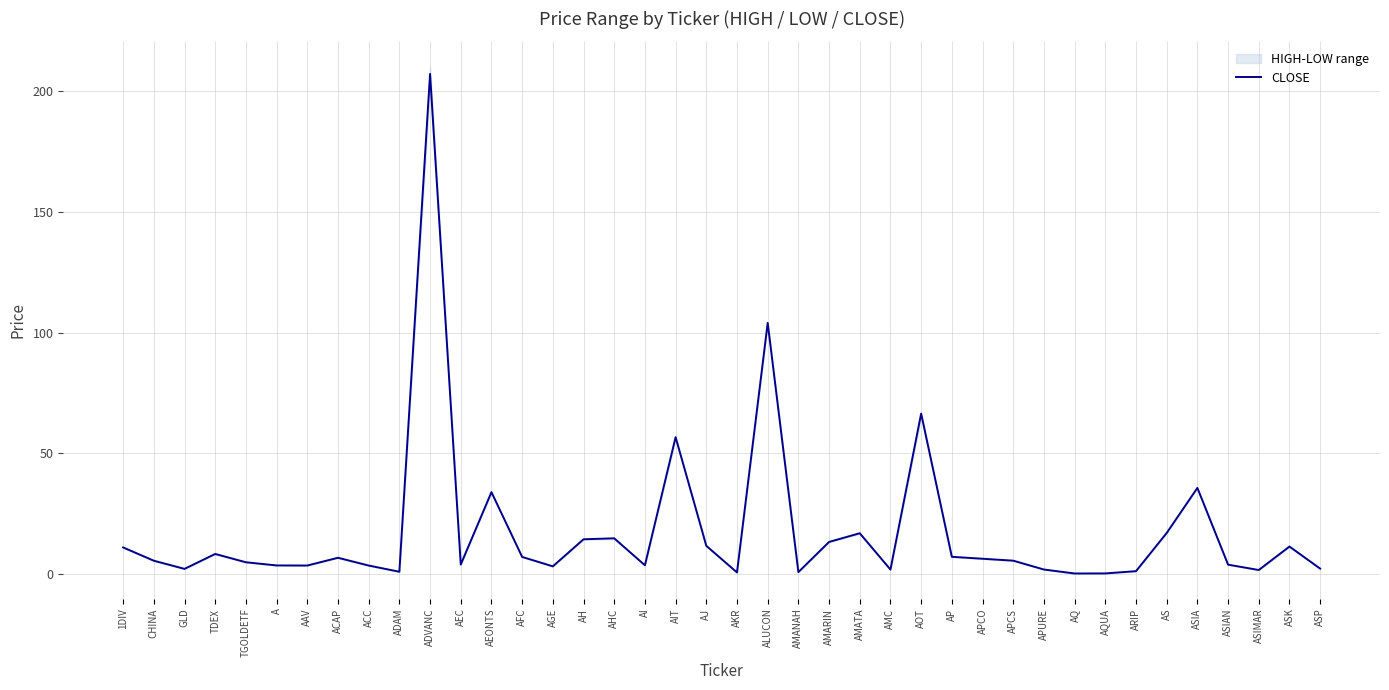

Is this an area chart (filled region under the line)?

No